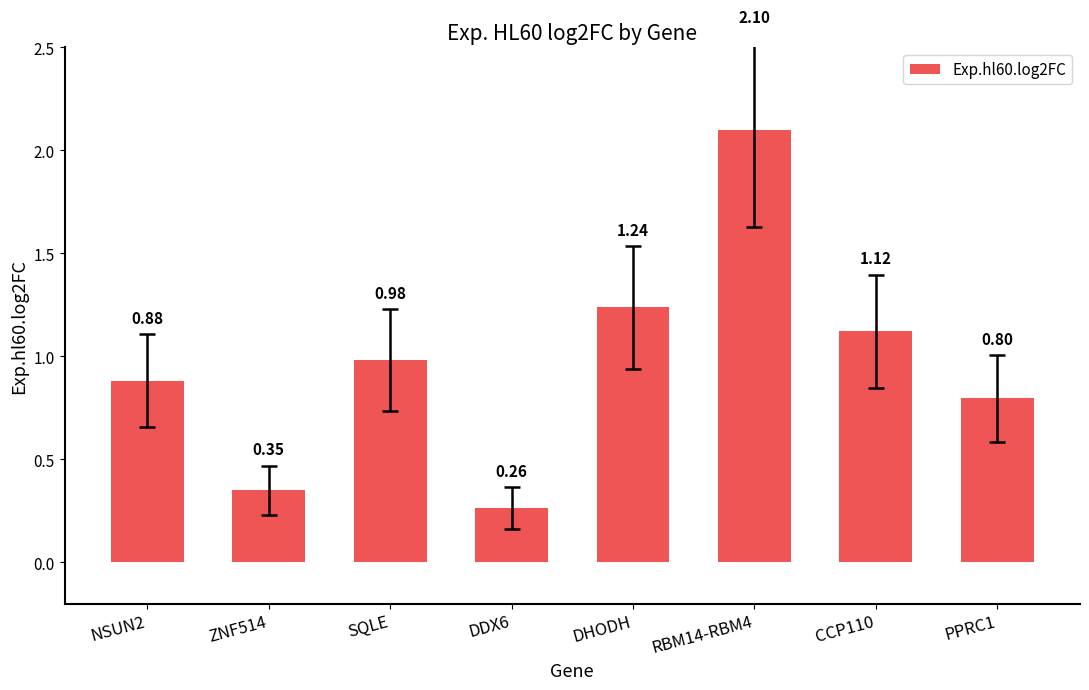

What is the change in value from ZNF514 to DDX6?

-0.1